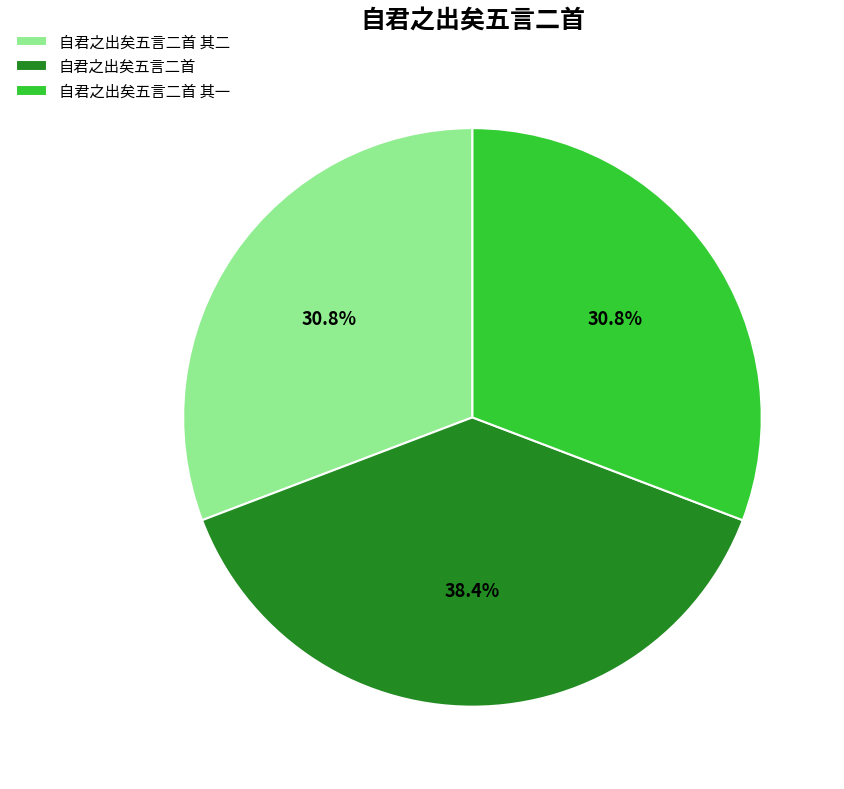

What is the largest slice in the pie chart?

自君之出矣五言二首